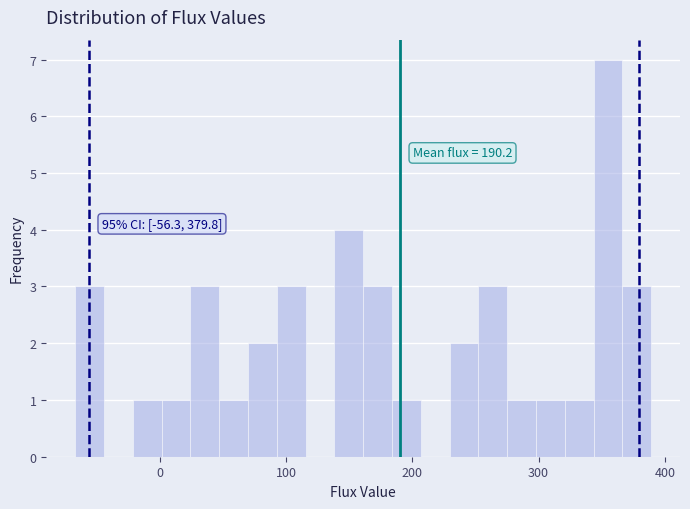

Read against the x-axis, roughly where is the centre of the tallest bar?

350